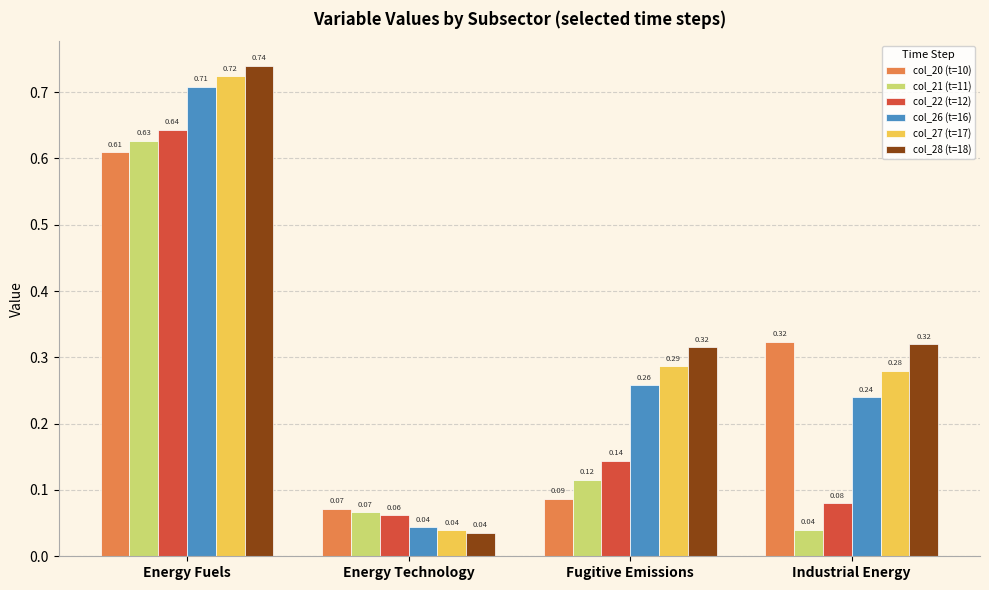

At how many categories does at least one series exceed 0?

4